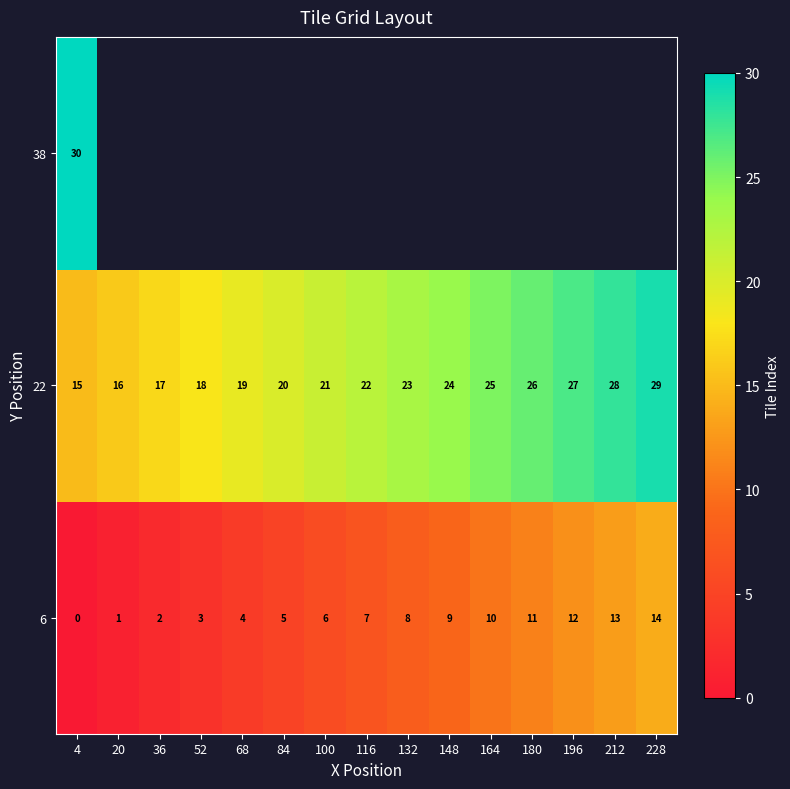

How many data points in 6 are less than 7?

7